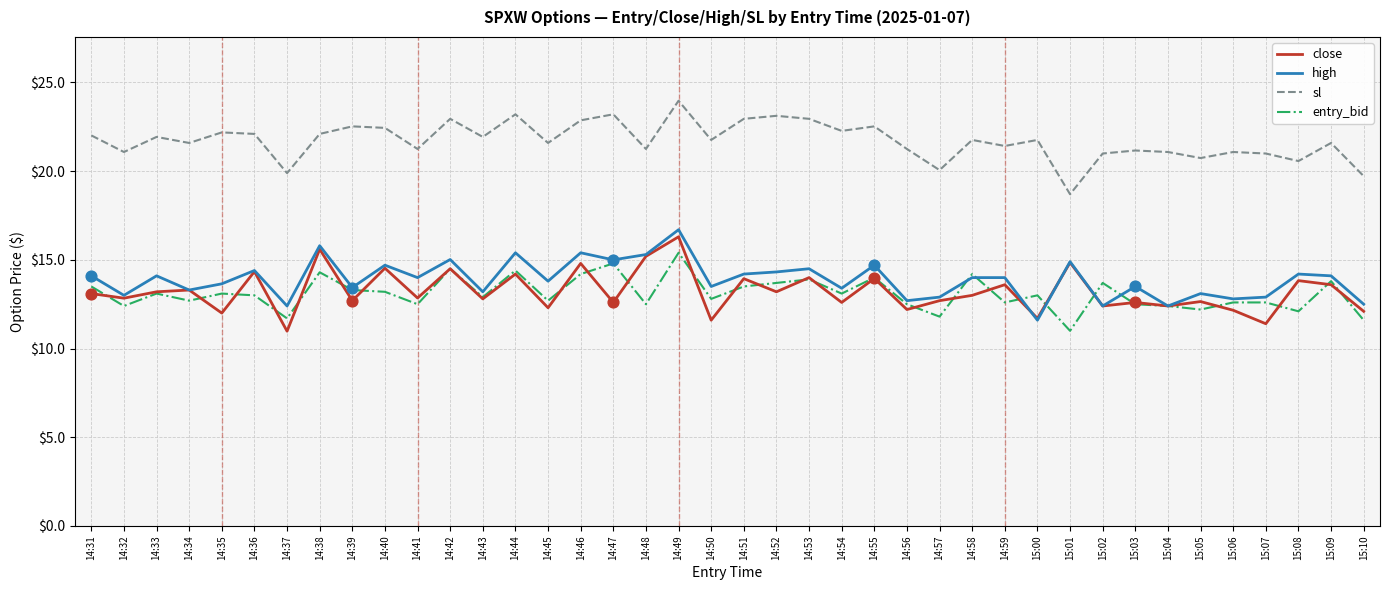

Which series changed the most between 14:42 and 14:59?

entry_bid